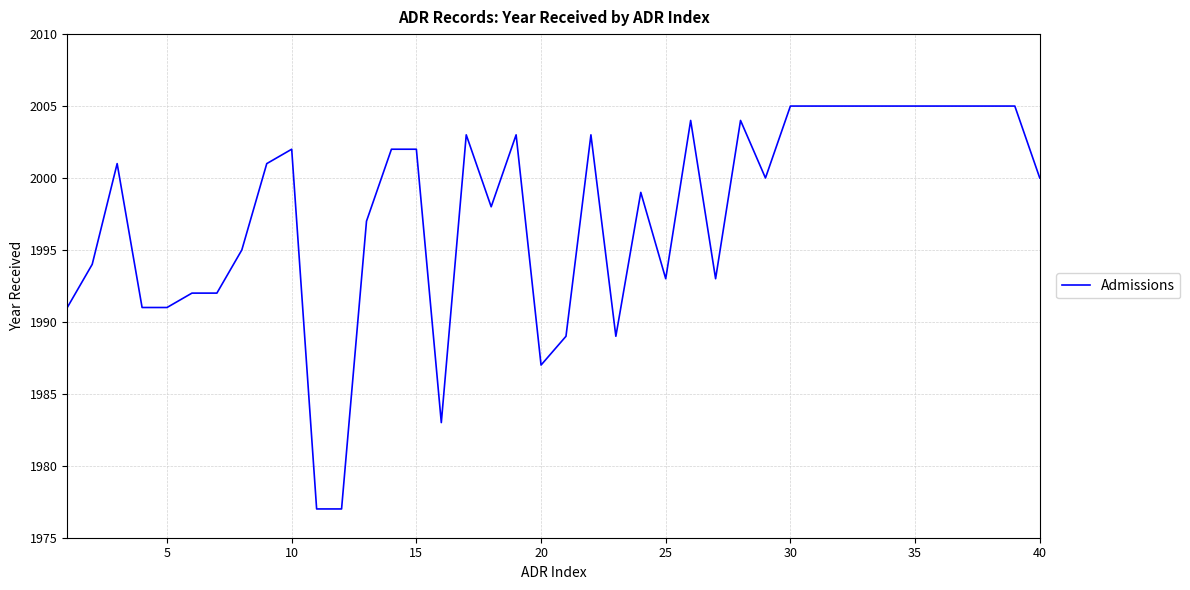

What is the minimum value shown in the chart?

1977